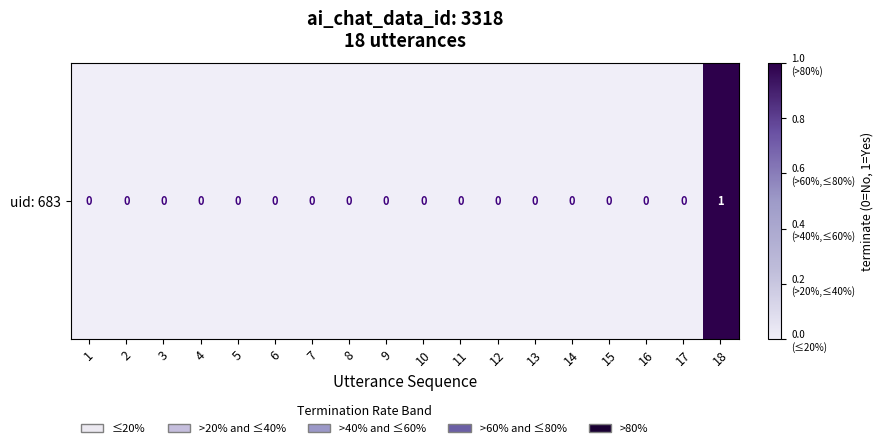

How many positive values are there?

1